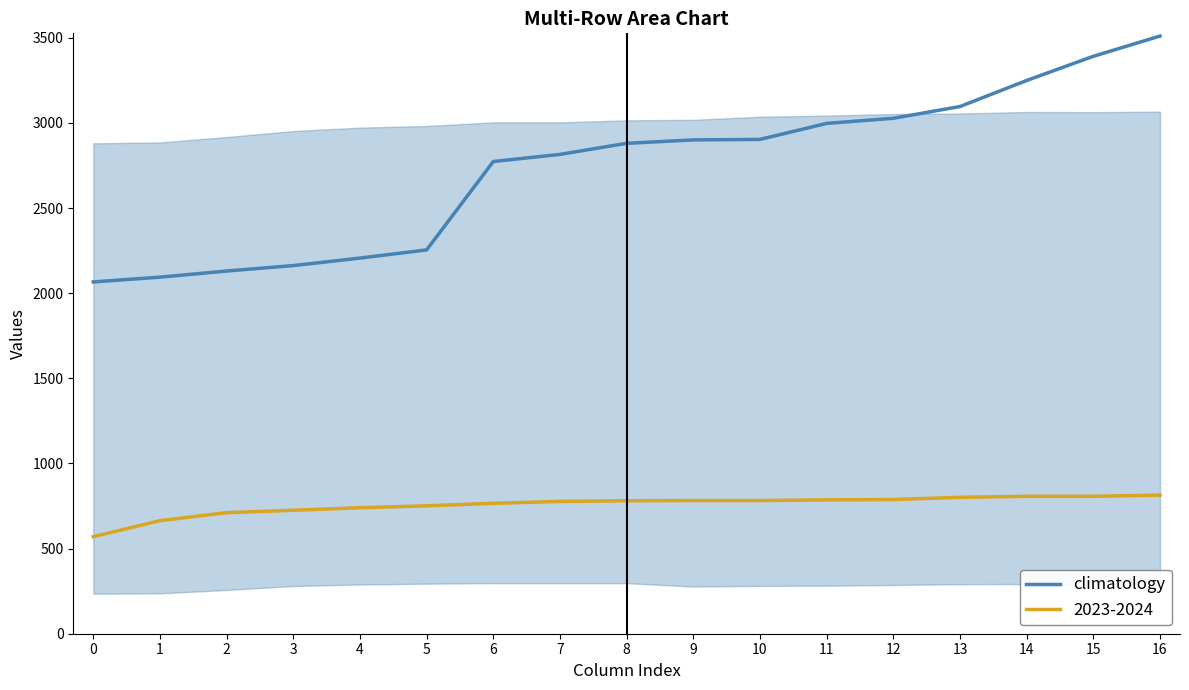

Rank the series by their average value, from lowest to highest.

2023-2024, climatology